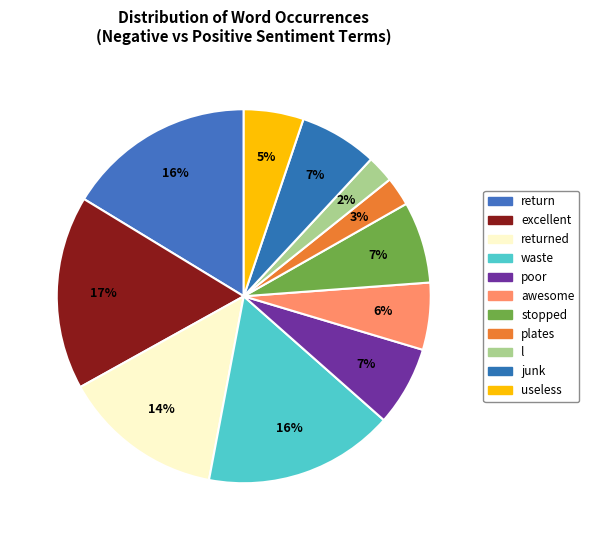

How many segments does this pie chart have?

11